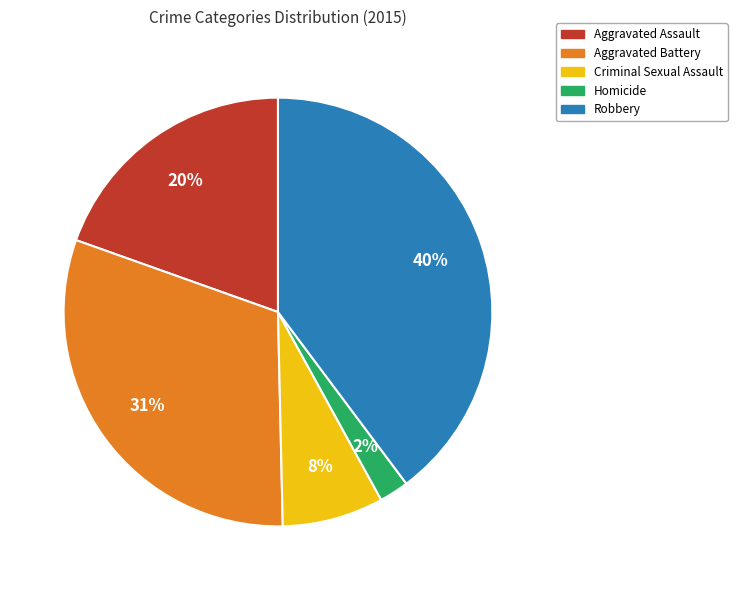

True or false: Aggravated Assault accounts for 6% of the total.

False